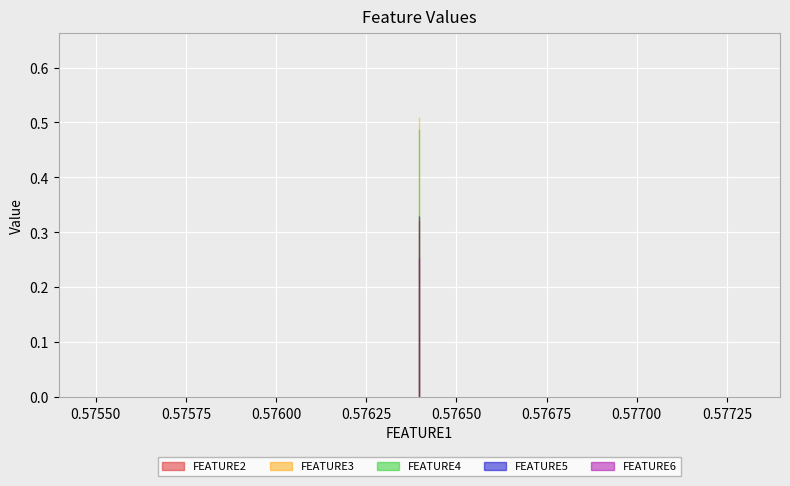

Which has a higher value, 0.5763971598016535 or 0.5763971598016535?

0.5763971598016535